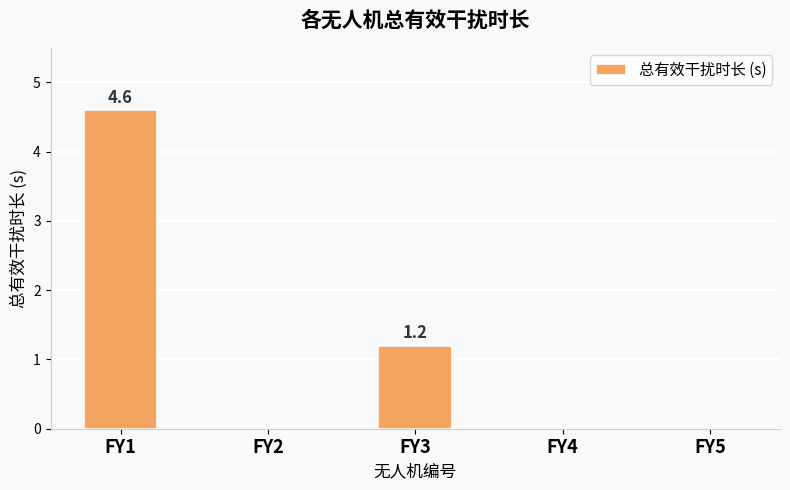

What is the change in value from FY1 to FY4?

-4.6